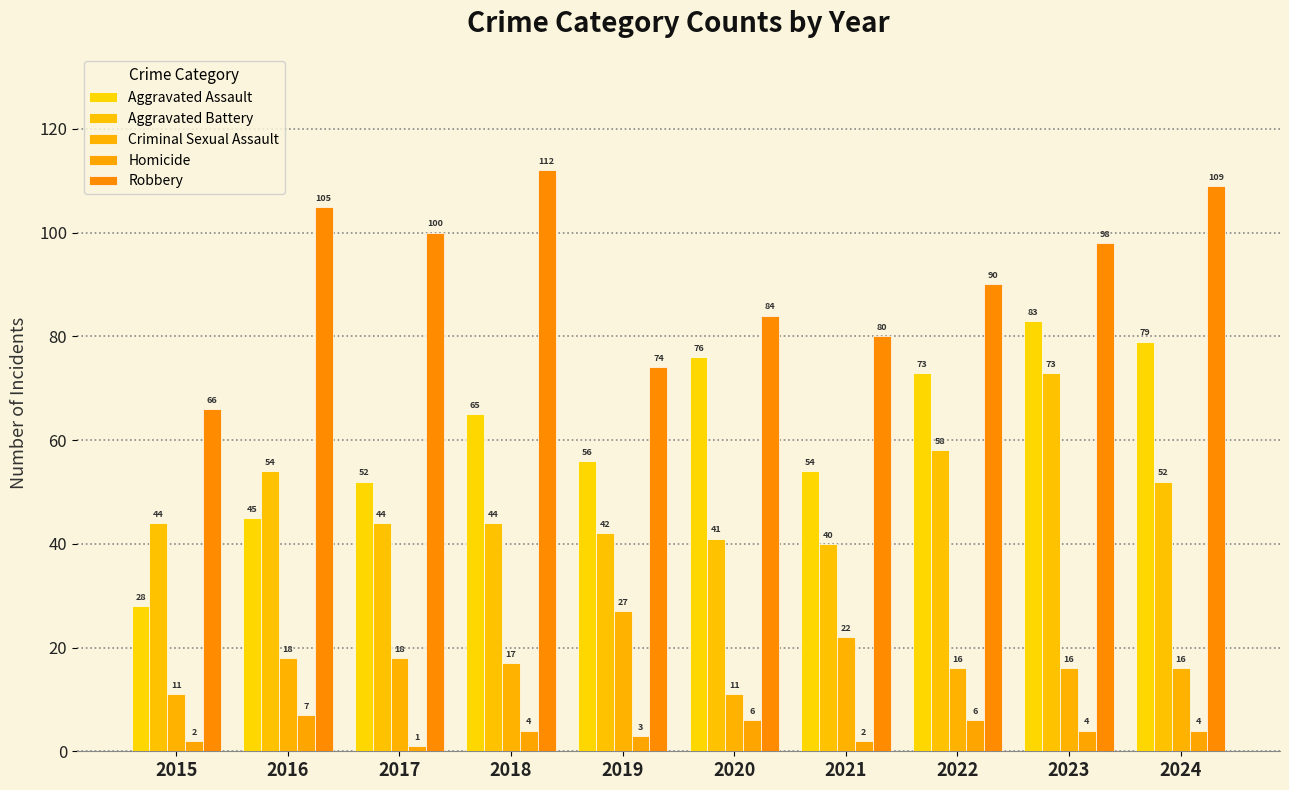

Reading right to left, transcribe all the data shown in this chart.

Aggravated Assault: 2024=79	2023=83	2022=73	2021=54	2020=76	2019=56	2018=65	2017=52	2016=45	2015=28
Aggravated Battery: 2024=52	2023=73	2022=58	2021=40	2020=41	2019=42	2018=44	2017=44	2016=54	2015=44
Criminal Sexual Assault: 2024=16	2023=16	2022=16	2021=22	2020=11	2019=27	2018=17	2017=18	2016=18	2015=11
Homicide: 2024=4	2023=4	2022=6	2021=2	2020=6	2019=3	2018=4	2017=1	2016=7	2015=2
Robbery: 2024=109	2023=98	2022=90	2021=80	2020=84	2019=74	2018=112	2017=100	2016=105	2015=66